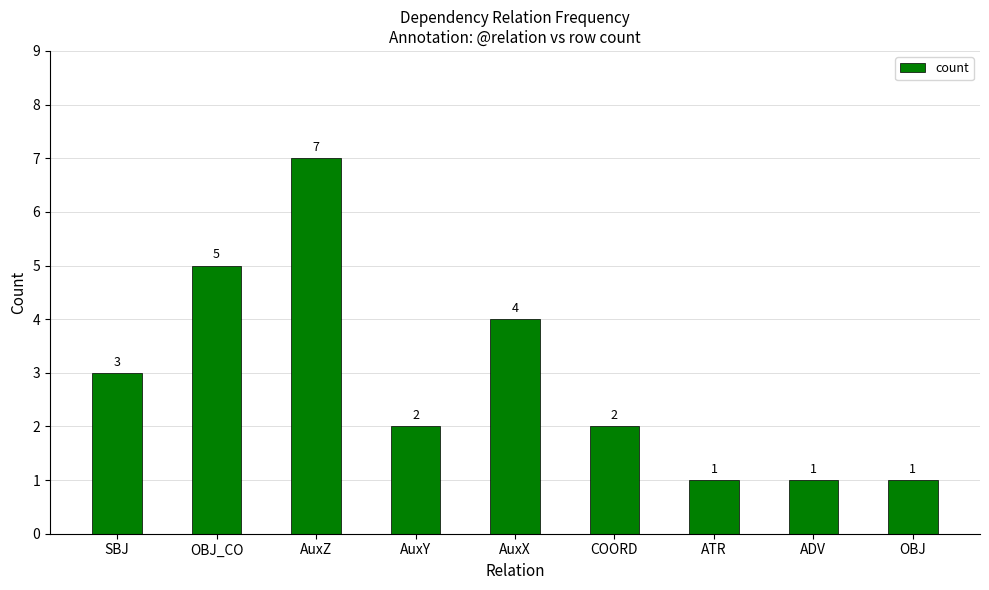

What is the smallest value displayed?

1